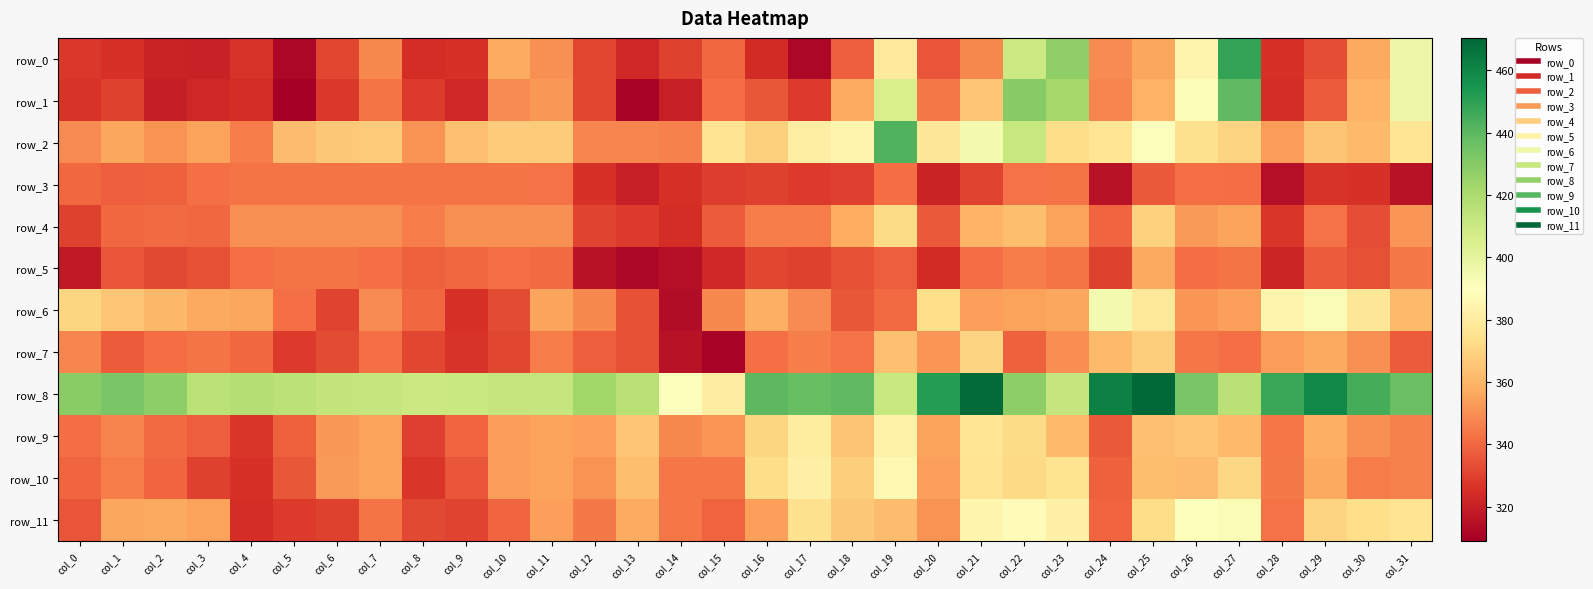

Reading left to right, what are all the values shown in this chart?

row_0: col_0=327.5	col_1=325.7	col_2=321.0	col_3=320.7	col_4=326.1	col_5=311.6	col_6=331.3	col_7=348.3	col_8=324.1	col_9=325.4	col_10=357.0	col_11=350.1	col_12=331.1	col_13=322.6	col_14=330.1	col_15=340.3	col_16=323.5	col_17=311.6	col_18=337.5	col_19=379.0	col_20=334.8	col_21=348.1	col_22=409.5	col_23=427.4	col_24=349.1	col_25=356.2	col_26=384.5	col_27=448.9	col_28=325.8	col_29=333.2	col_30=356.7	col_31=397.0
row_1: col_0=326.3	col_1=330.0	col_2=319.1	col_3=322.6	col_4=324.1	col_5=308.9	col_6=327.6	col_7=343.3	col_8=327.9	col_9=322.7	col_10=348.9	col_11=352.0	col_12=331.3	col_13=310.3	col_14=320.3	col_15=341.3	col_16=335.7	col_17=328.4	col_18=357.0	col_19=405.9	col_20=344.7	col_21=365.2	col_22=430.0	col_23=422.3	col_24=347.9	col_25=358.9	col_26=391.0	col_27=439.2	col_28=324.2	col_29=337.0	col_30=359.6	col_31=396.9
row_2: col_0=349.0	col_1=355.7	col_2=350.9	col_3=354.6	col_4=344.9	col_5=362.2	col_6=365.7	col_7=367.1	col_8=350.8	col_9=363.6	col_10=367.1	col_11=367.1	col_12=347.5	col_13=347.8	col_14=346.4	col_15=376.2	col_16=368.4	col_17=381.4	col_18=385.0	col_19=442.4	col_20=377.3	col_21=393.8	col_22=411.6	col_23=372.8	col_24=376.9	col_25=390.3	col_26=374.8	col_27=369.8	col_28=353.5	col_29=364.5	col_30=361.4	col_31=376.4
row_3: col_0=340.2	col_1=337.6	col_2=338.1	col_3=341.8	col_4=343.6	col_5=343.6	col_6=343.6	col_7=343.6	col_8=343.6	col_9=343.6	col_10=343.6	col_11=342.7	col_12=325.3	col_13=320.0	col_14=325.1	col_15=329.0	col_16=330.0	col_17=328.0	col_18=329.2	col_19=341.1	col_20=321.4	col_21=330.4	col_22=342.7	col_23=343.3	col_24=315.7	col_25=336.2	col_26=342.1	col_27=341.2	col_28=314.6	col_29=326.0	col_30=325.8	col_31=315.5
row_4: col_0=329.8	col_1=340.3	col_2=340.7	col_3=340.3	col_4=350.1	col_5=350.4	col_6=350.4	col_7=350.4	col_8=345.5	col_9=350.0	col_10=350.4	col_11=350.1	col_12=330.4	col_13=328.1	col_14=324.4	col_15=337.3	col_16=345.2	col_17=345.1	col_18=357.5	col_19=372.5	col_20=336.5	col_21=359.8	col_22=362.9	col_23=354.8	col_24=339.2	col_25=368.9	col_26=353.0	col_27=355.2	col_28=327.1	col_29=342.8	col_30=333.4	col_31=351.5
row_5: col_0=318.2	col_1=335.2	col_2=332.0	col_3=333.6	col_4=342.0	col_5=343.1	col_6=343.1	col_7=342.1	col_8=338.5	col_9=340.1	col_10=342.0	col_11=340.9	col_12=315.5	col_13=311.7	col_14=315.1	col_15=322.7	col_16=331.5	col_17=330.3	col_18=334.8	col_19=337.9	col_20=324.0	col_21=341.3	col_22=344.9	col_23=343.1	col_24=330.2	col_25=356.3	col_26=341.5	col_27=343.1	col_28=321.7	col_29=337.3	col_30=333.6	col_31=344.8
row_6: col_0=370.5	col_1=365.6	col_2=360.9	col_3=356.4	col_4=356.0	col_5=342.0	col_6=330.5	col_7=348.8	col_8=340.1	col_9=325.9	col_10=332.8	col_11=355.5	col_12=348.1	col_13=334.6	col_14=313.7	col_15=348.4	col_16=358.3	col_17=349.1	col_18=335.6	col_19=340.5	col_20=373.7	col_21=354.3	col_22=354.4	col_23=355.7	col_24=394.5	col_25=378.9	col_26=351.6	col_27=354.2	col_28=384.5	col_29=392.0	col_30=377.4	col_31=361.6
row_7: col_0=348.0	col_1=337.1	col_2=341.2	col_3=343.6	col_4=340.4	col_5=328.3	col_6=332.4	col_7=342.2	col_8=331.6	col_9=326.1	col_10=331.5	col_11=345.4	col_12=337.9	col_13=334.0	col_14=315.8	col_15=310.8	col_16=342.0	col_17=345.6	col_18=342.4	col_19=363.2	col_20=351.3	col_21=370.1	col_22=338.5	col_23=349.4	col_24=361.5	col_25=368.1	col_26=344.1	col_27=341.9	col_28=353.4	col_29=356.5	col_30=350.5	col_31=337.0
row_8: col_0=428.9	col_1=432.9	col_2=427.9	col_3=415.0	col_4=416.9	col_5=415.4	col_6=412.4	col_7=412.3	col_8=410.0	col_9=411.0	col_10=412.0	col_11=412.3	col_12=423.1	col_13=416.0	col_14=390.9	col_15=380.4	col_16=439.8	col_17=437.5	col_18=439.4	col_19=411.6	col_20=452.0	col_21=468.6	col_22=428.0	col_23=411.8	col_24=462.0	col_25=470.4	col_26=432.7	col_27=415.7	col_28=447.3	col_29=459.4	col_30=445.0	col_31=436.8
row_9: col_0=341.5	col_1=346.9	col_2=340.5	col_3=337.4	col_4=327.1	col_5=338.5	col_6=352.1	col_7=355.0	col_8=329.5	col_9=338.9	col_10=353.3	col_11=355.0	col_12=354.0	col_13=365.5	col_14=348.4	col_15=351.3	col_16=370.7	col_17=379.7	col_18=365.0	col_19=382.9	col_20=355.0	col_21=376.5	col_22=372.4	col_23=361.6	col_24=336.2	col_25=363.3	col_26=365.5	col_27=361.5	col_28=344.2	col_29=358.4	col_30=350.1	col_31=346.2
row_10: col_0=339.4	col_1=345.2	col_2=339.3	col_3=329.9	col_4=325.7	col_5=336.0	col_6=352.6	col_7=354.6	col_8=327.1	col_9=335.3	col_10=353.6	col_11=354.6	col_12=351.2	col_13=362.8	col_14=343.9	col_15=343.9	col_16=373.0	col_17=382.7	col_18=368.2	col_19=385.9	col_20=354.2	col_21=376.2	col_22=371.5	col_23=375.6	col_24=338.4	col_25=363.0	col_26=362.2	col_27=371.1	col_28=344.6	col_29=356.5	col_30=345.1	col_31=346.4
row_11: col_0=334.9	col_1=355.9	col_2=356.3	col_3=354.7	col_4=324.4	col_5=328.0	col_6=330.2	col_7=343.1	col_8=332.2	col_9=330.6	col_10=339.3	col_11=353.8	col_12=344.5	col_13=356.9	col_14=343.9	col_15=338.7	col_16=354.0	col_17=374.9	col_18=365.7	col_19=362.3	col_20=351.0	col_21=385.0	col_22=387.5	col_23=382.7	col_24=339.5	col_25=372.9	col_26=390.9	col_27=392.6	col_28=342.6	col_29=370.1	col_30=373.6	col_31=375.9